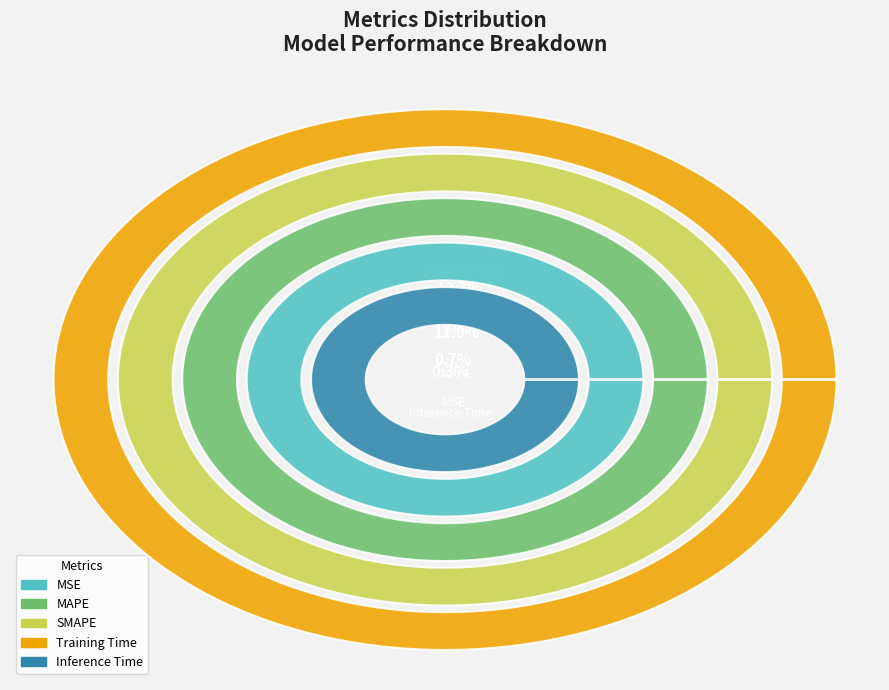

Which category has the biggest portion of the pie?

Training Time